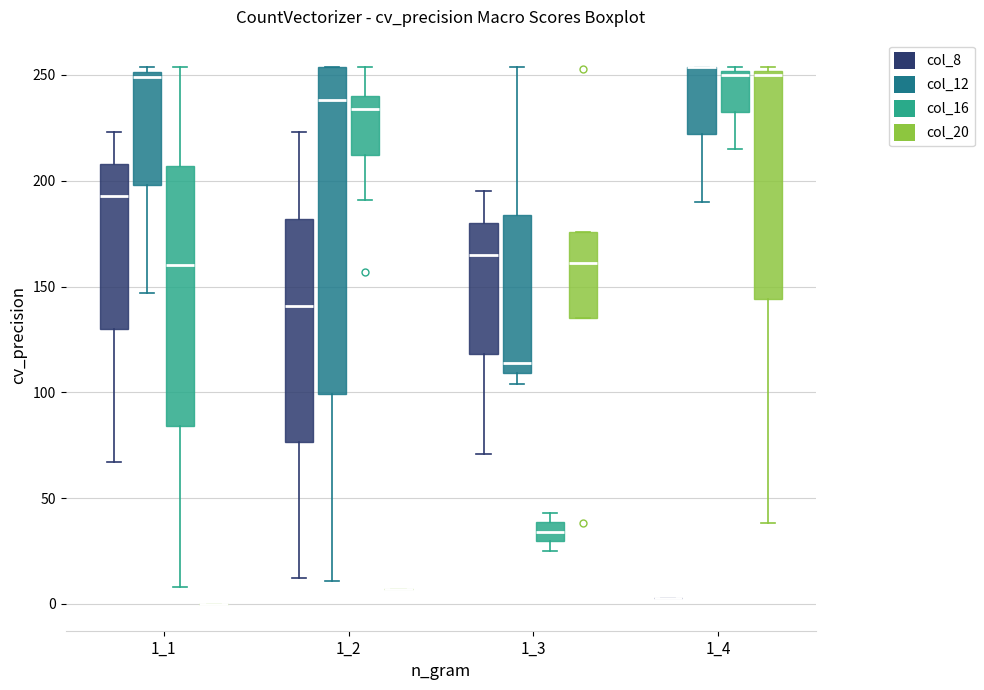

Which box is the tallest, from its lower edge to its upper edge?

1_2 (col_12)